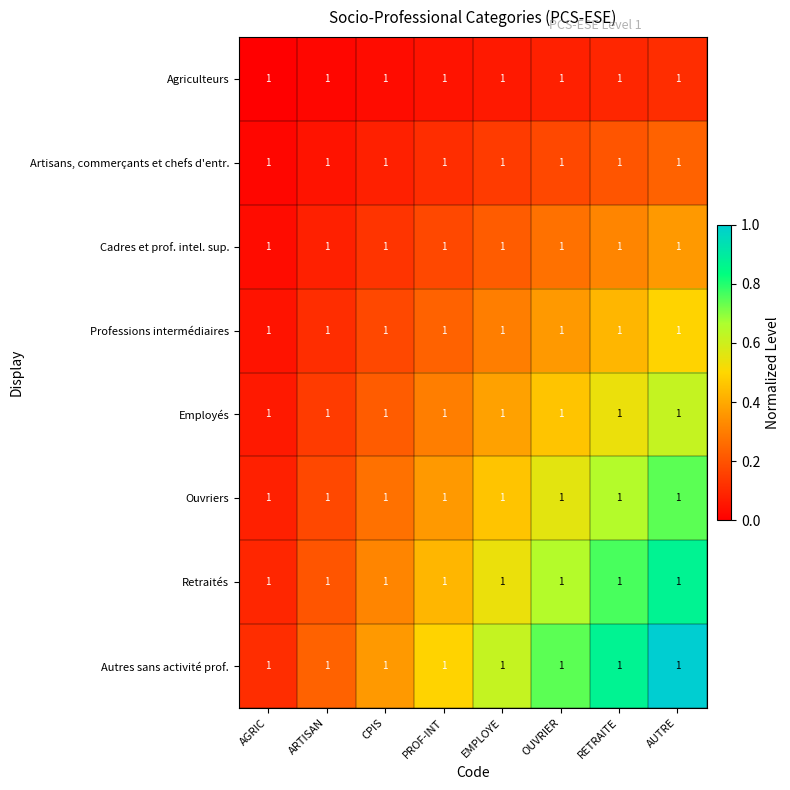

What value does the Autres sans activité prof. series have at AUTRE?

1.0